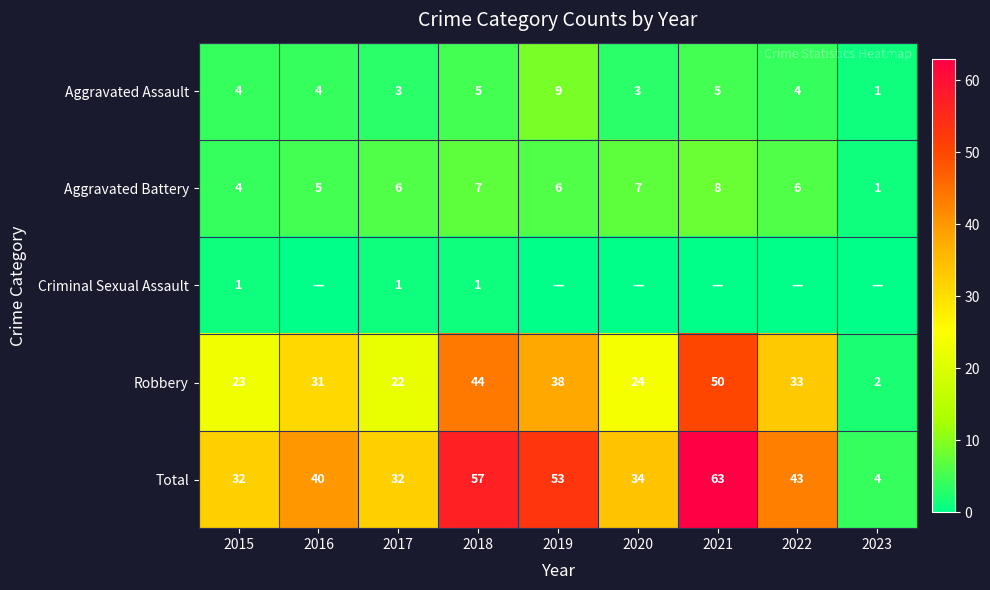

What is the highest value of the Robbery series?

50